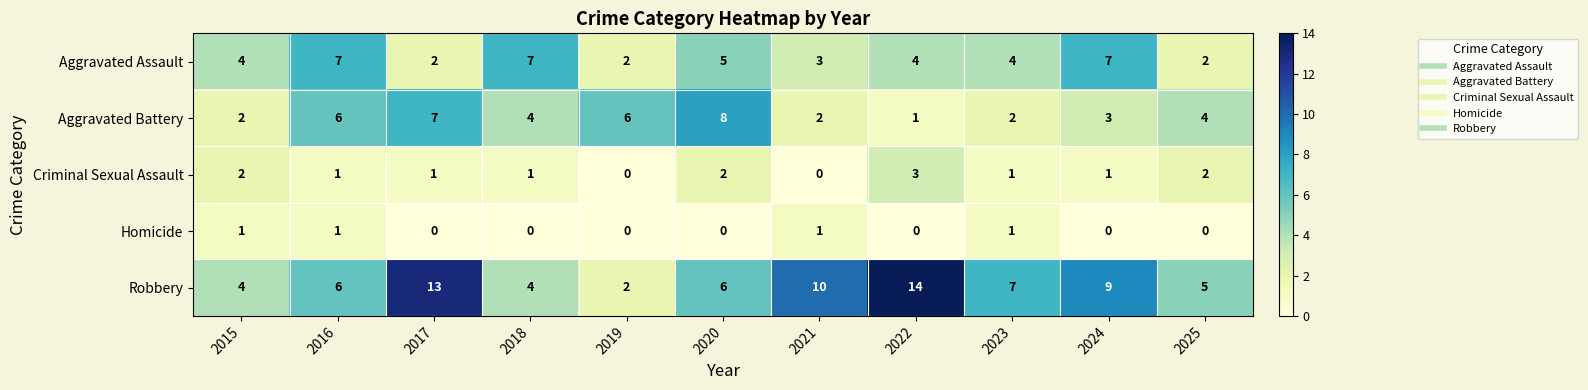

Is it true that Homicide equals 1 at 2022?

False